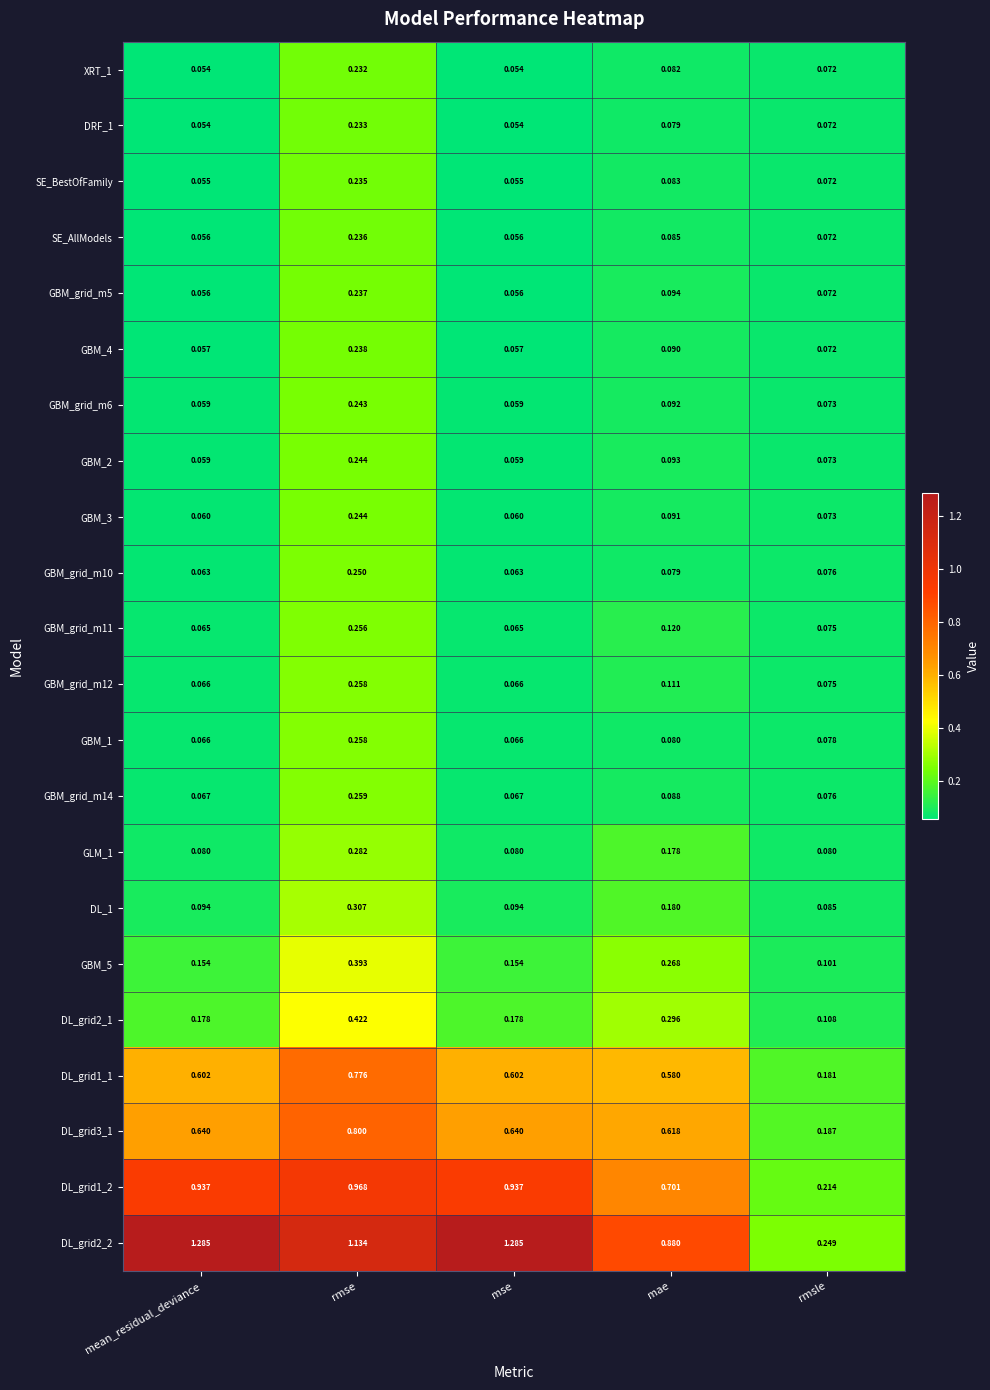

How many distinct data groups are displayed?

22